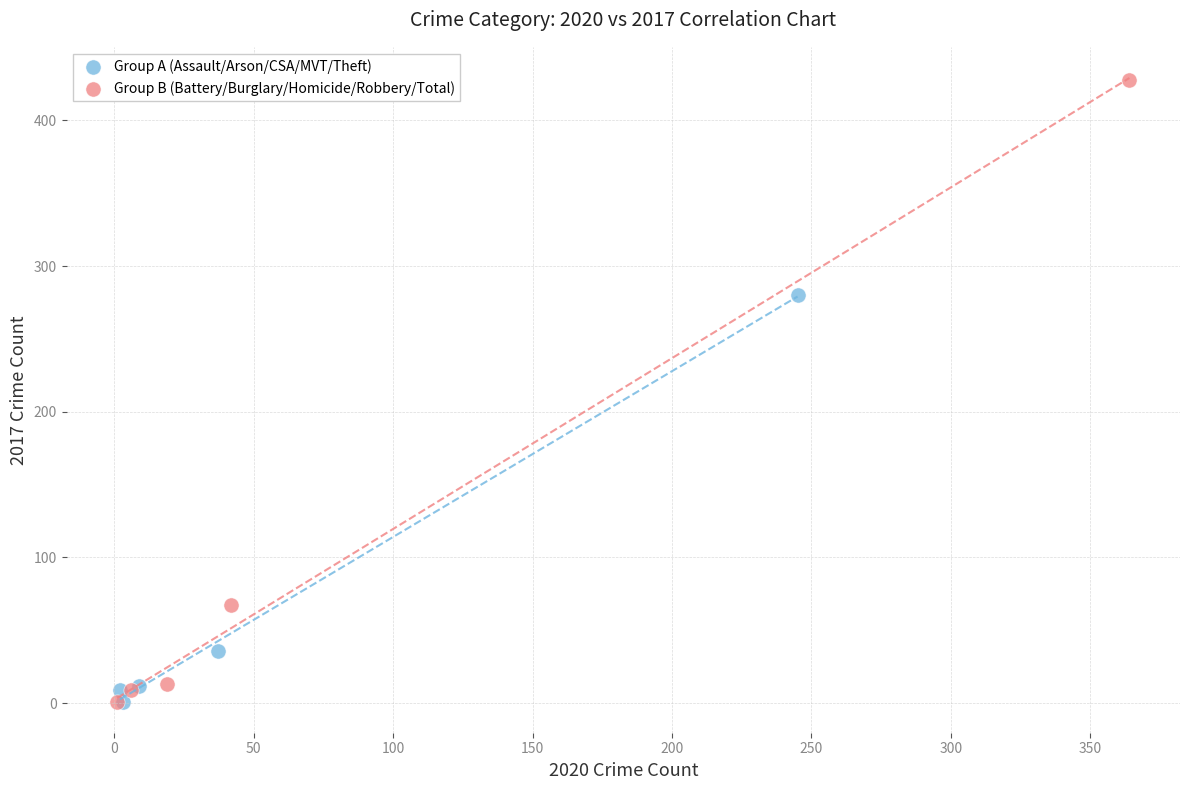

Which series reaches the maximum Y coordinate?

Group B (Battery/Burglary/Homicide/Robbery/Total)